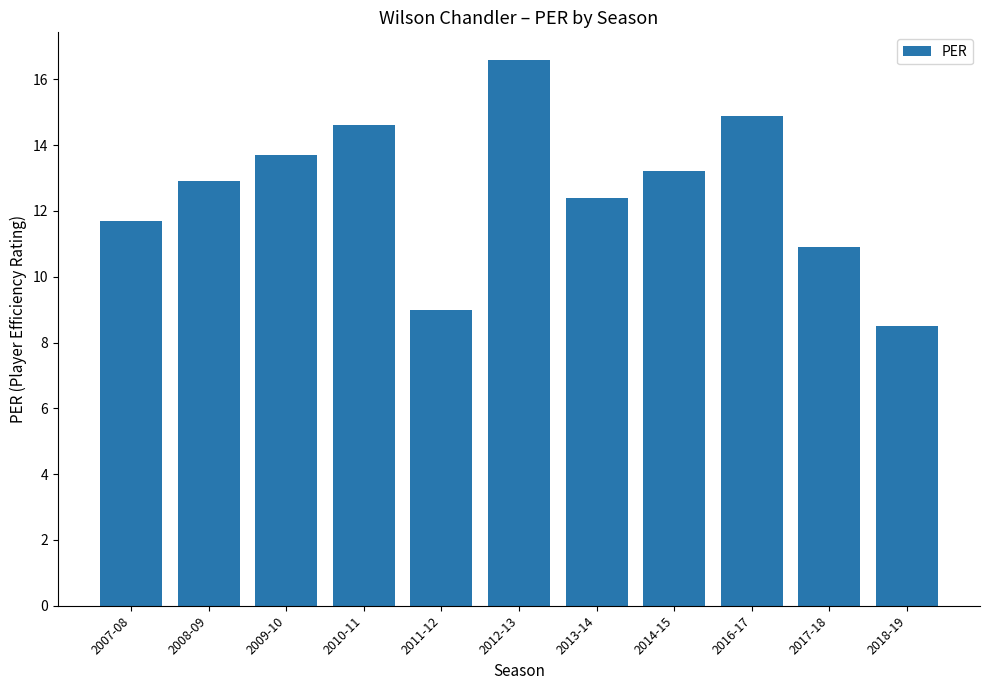

Rank the categories by value from lowest to highest.

2018-19, 2011-12, 2017-18, 2007-08, 2013-14, 2008-09, 2014-15, 2009-10, 2010-11, 2016-17, 2012-13